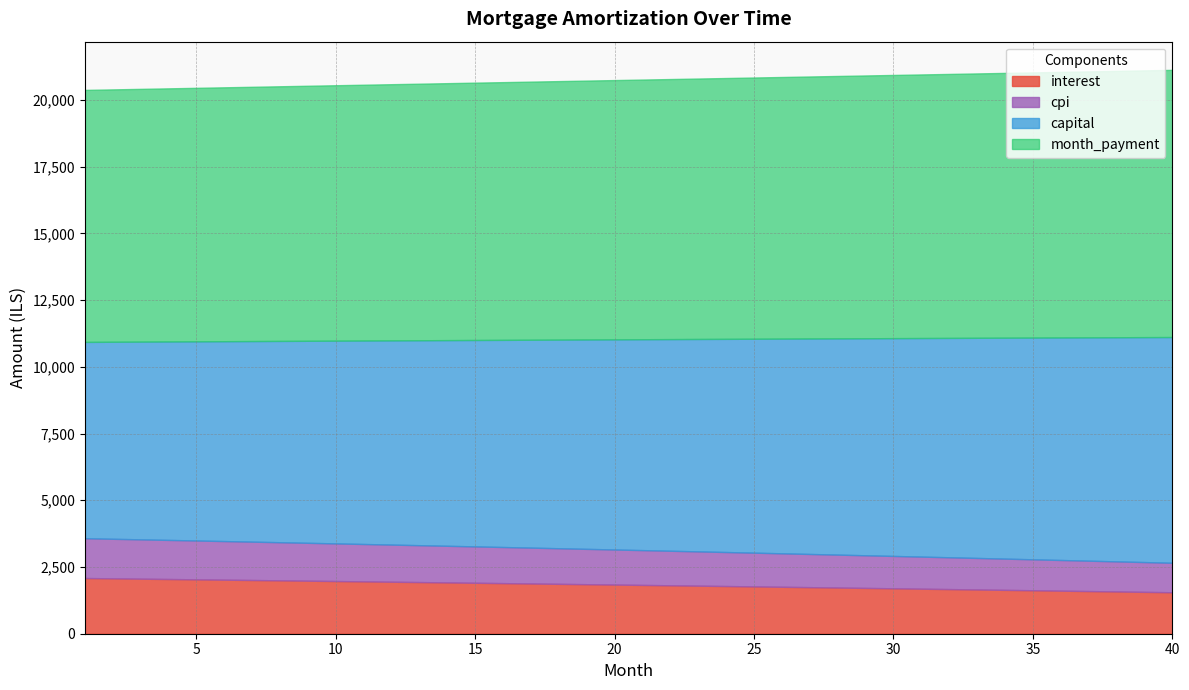

What is the total value across all series at 40?

21124.3